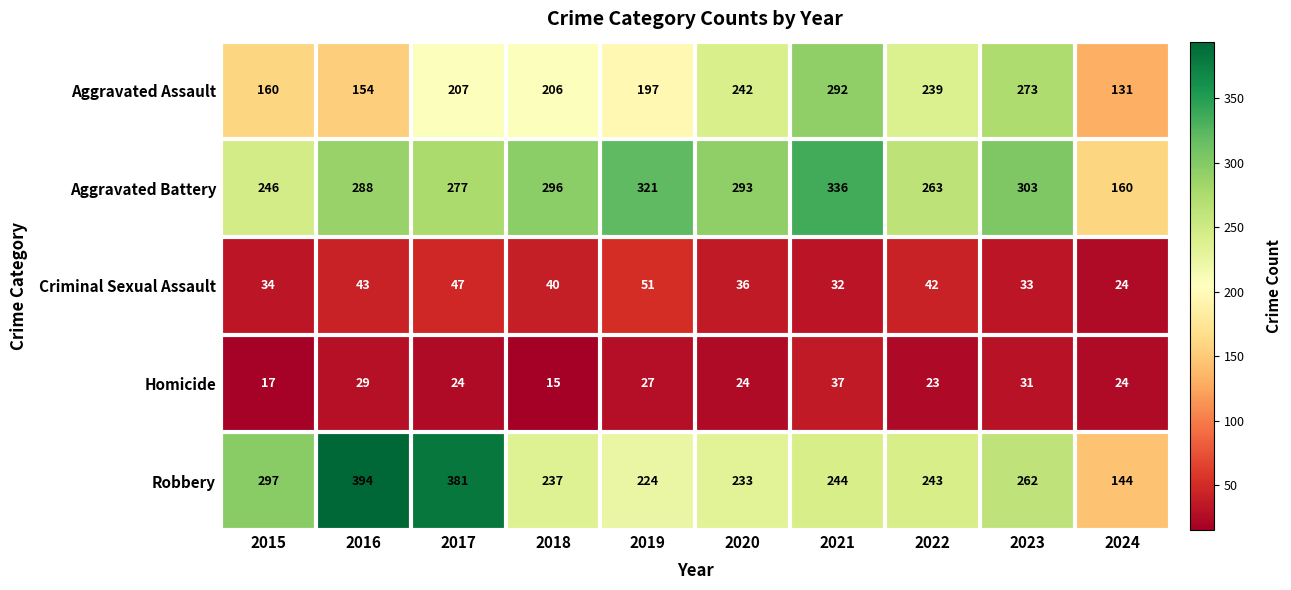

At 2019, list the series in order from largest to smallest.

Aggravated Battery, Robbery, Aggravated Assault, Criminal Sexual Assault, Homicide